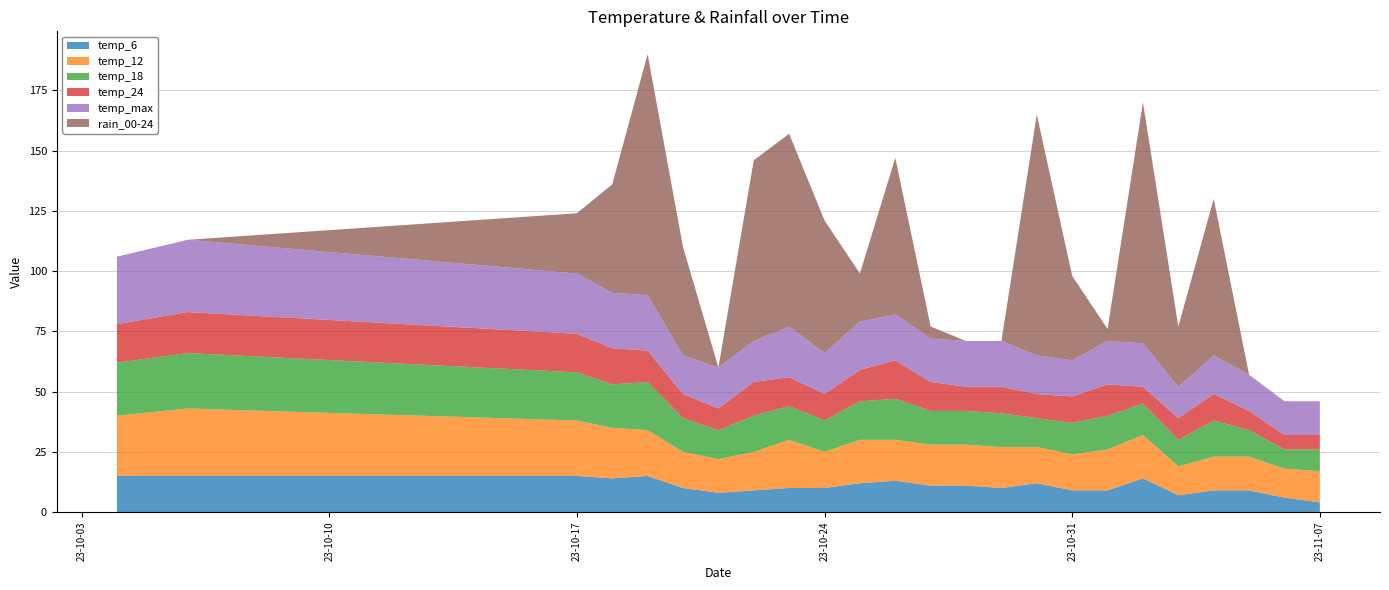

Reading left to right, what are all the values shown in this chart?

temp_6: 2023-10-04=15	2023-10-06=15	2023-10-17=15	2023-10-18=14	2023-10-19=15	2023-10-20=10	2023-10-21=8	2023-10-22=9	2023-10-23=10	2023-10-24=10	2023-10-25=12	2023-10-26=13	2023-10-27=11	2023-10-28=11	2023-10-29=10	2023-10-30=12	2023-10-31=9	2023-11-01=9	2023-11-02=14	2023-11-03=7	2023-11-04=9	2023-11-05=9	2023-11-06=6	2023-11-07=4
temp_12: 2023-10-04=25	2023-10-06=28	2023-10-17=23	2023-10-18=21	2023-10-19=19	2023-10-20=15	2023-10-21=14	2023-10-22=16	2023-10-23=20	2023-10-24=15	2023-10-25=18	2023-10-26=17	2023-10-27=17	2023-10-28=17	2023-10-29=17	2023-10-30=15	2023-10-31=15	2023-11-01=17	2023-11-02=18	2023-11-03=12	2023-11-04=14	2023-11-05=14	2023-11-06=12	2023-11-07=13
temp_18: 2023-10-04=22	2023-10-06=23	2023-10-17=20	2023-10-18=18	2023-10-19=20	2023-10-20=14	2023-10-21=12	2023-10-22=15	2023-10-23=14	2023-10-24=13	2023-10-25=16	2023-10-26=17	2023-10-27=14	2023-10-28=14	2023-10-29=14	2023-10-30=12	2023-10-31=13	2023-11-01=14	2023-11-02=13	2023-11-03=11	2023-11-04=15	2023-11-05=11	2023-11-06=8	2023-11-07=9
temp_24: 2023-10-04=16	2023-10-06=17	2023-10-17=16	2023-10-18=15	2023-10-19=13	2023-10-20=10	2023-10-21=9	2023-10-22=14	2023-10-23=12	2023-10-24=11	2023-10-25=13	2023-10-26=16	2023-10-27=12	2023-10-28=10	2023-10-29=11	2023-10-30=10	2023-10-31=11	2023-11-01=13	2023-11-02=7	2023-11-03=9	2023-11-04=11	2023-11-05=8	2023-11-06=6	2023-11-07=6
temp_max: 2023-10-04=28	2023-10-06=30	2023-10-17=25	2023-10-18=23	2023-10-19=23	2023-10-20=16	2023-10-21=17	2023-10-22=17	2023-10-23=21	2023-10-24=17	2023-10-25=20	2023-10-26=19	2023-10-27=18	2023-10-28=19	2023-10-29=19	2023-10-30=16	2023-10-31=15	2023-11-01=18	2023-11-02=18	2023-11-03=13	2023-11-04=16	2023-11-05=15	2023-11-06=14	2023-11-07=14
rain_00-24: 2023-10-04=0	2023-10-06=0	2023-10-17=25	2023-10-18=45	2023-10-19=100	2023-10-20=45	2023-10-21=0	2023-10-22=75	2023-10-23=80	2023-10-24=55	2023-10-25=20	2023-10-26=65	2023-10-27=5	2023-10-28=0	2023-10-29=0	2023-10-30=100	2023-10-31=35	2023-11-01=5	2023-11-02=100	2023-11-03=25	2023-11-04=65	2023-11-05=0	2023-11-06=0	2023-11-07=0